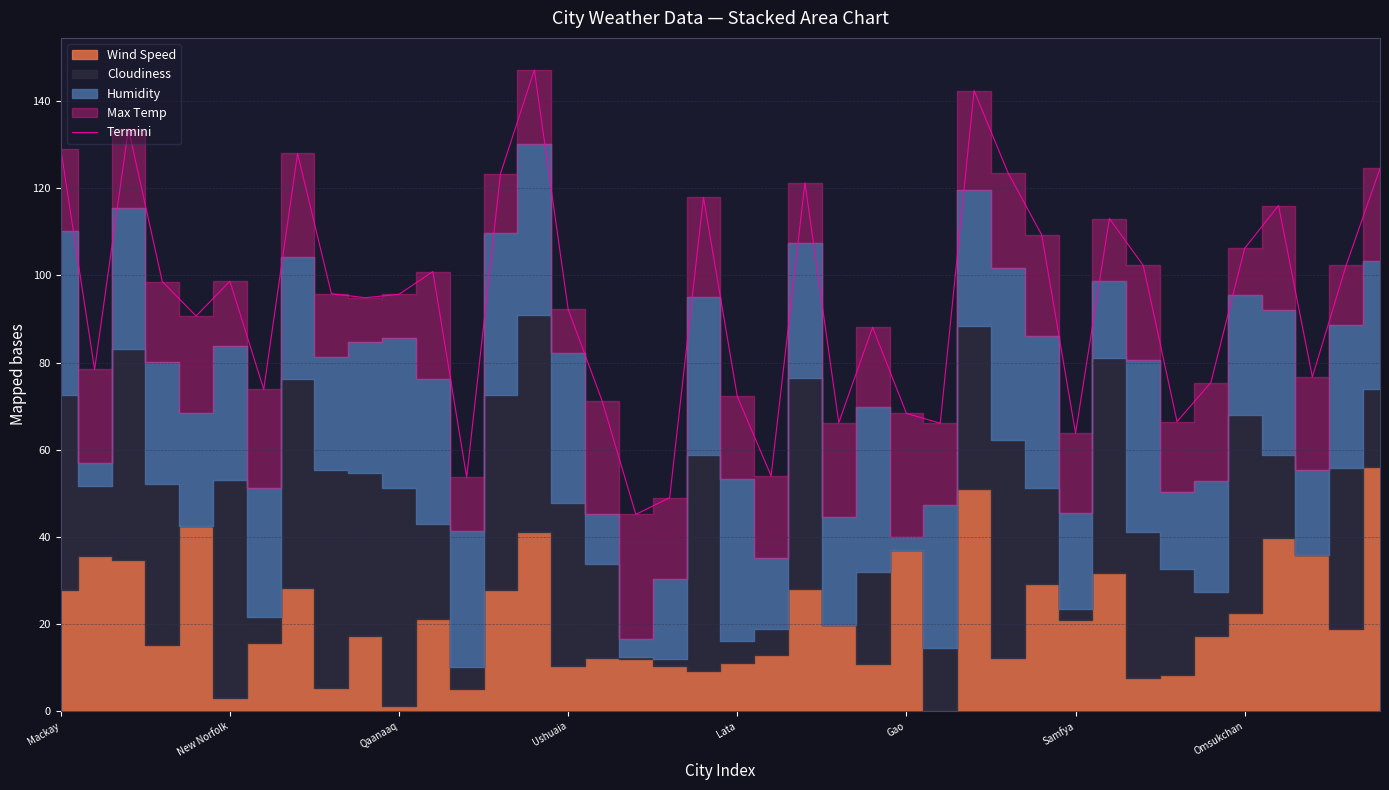

What is the maximum value shown in the chart?

147.2